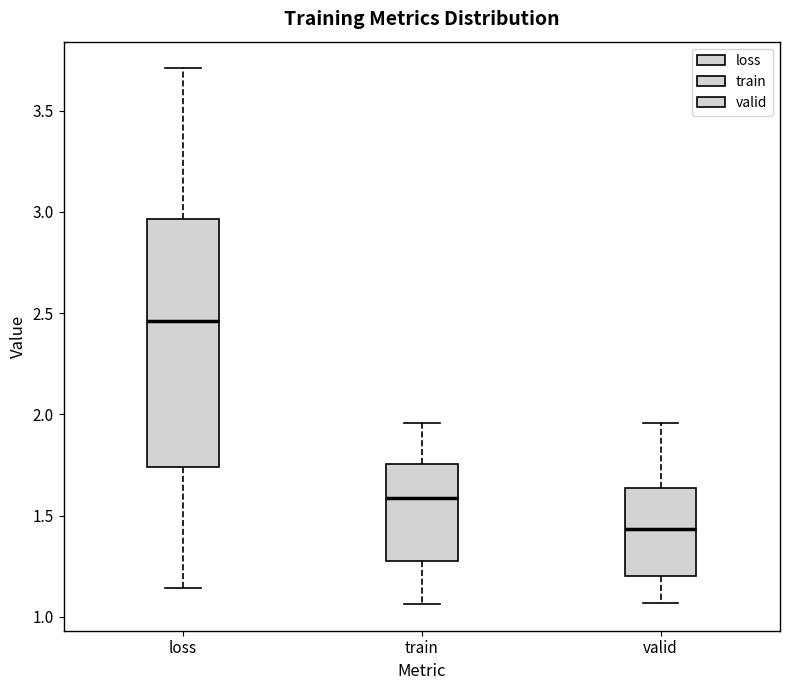

Reading left to right, read every box against the y-axis: the position of its median line, the range the box covers, and the ends of its whiskers. The values are not printed on the chart, so give them approximately, as read against the axis.

loss: median 2.45, box 1.75 to 2.95, whiskers 1.15 to 3.70
train: median 1.60, box 1.30 to 1.75, whiskers 1.05 to 1.95
valid: median 1.45, box 1.20 to 1.65, whiskers 1.05 to 1.95